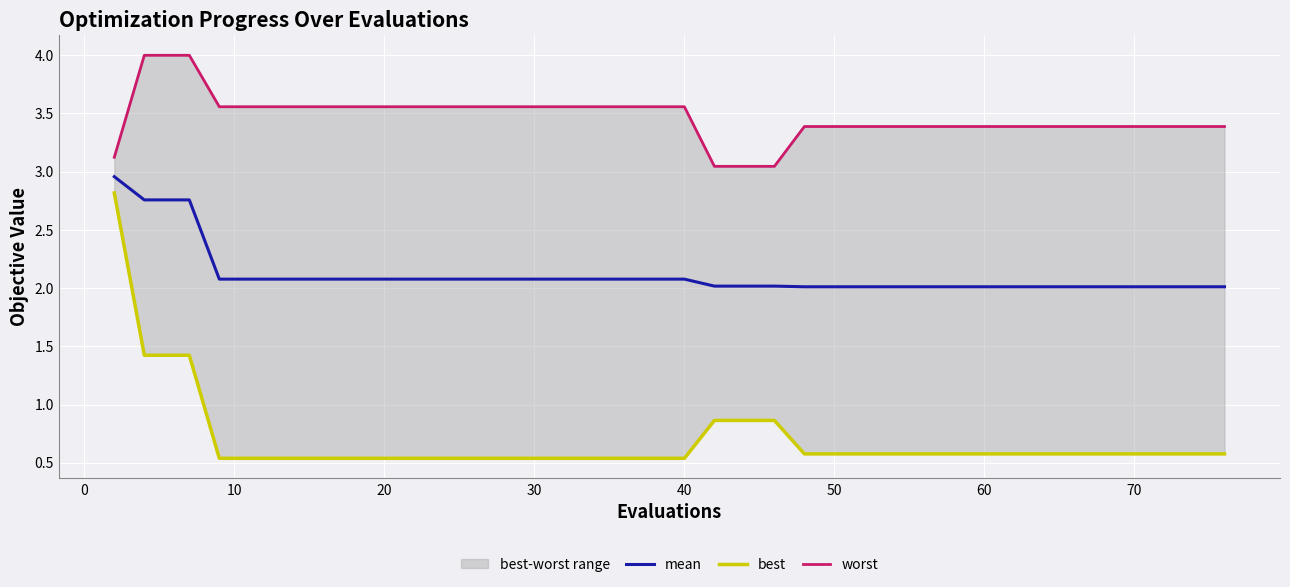

What is the minimum value for mean?

2.0